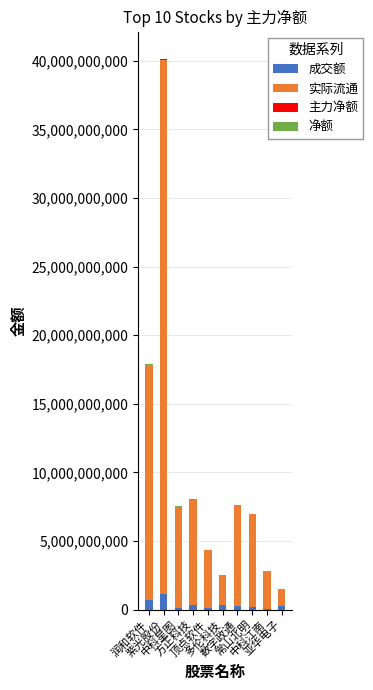

What is the highest value of the 成交额 series?

1141441904